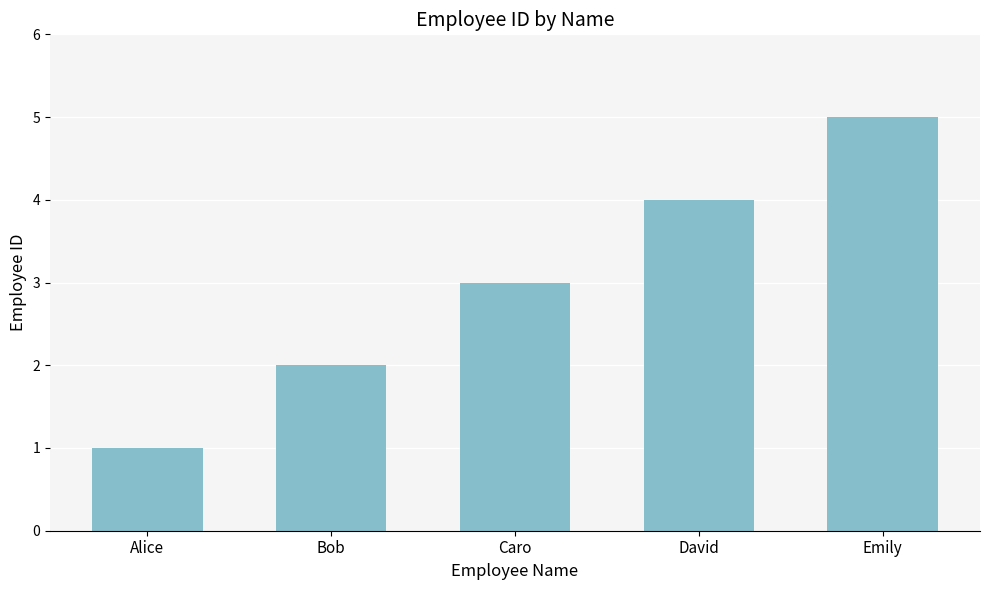

What is the change in value from Bob to Caro?

+1